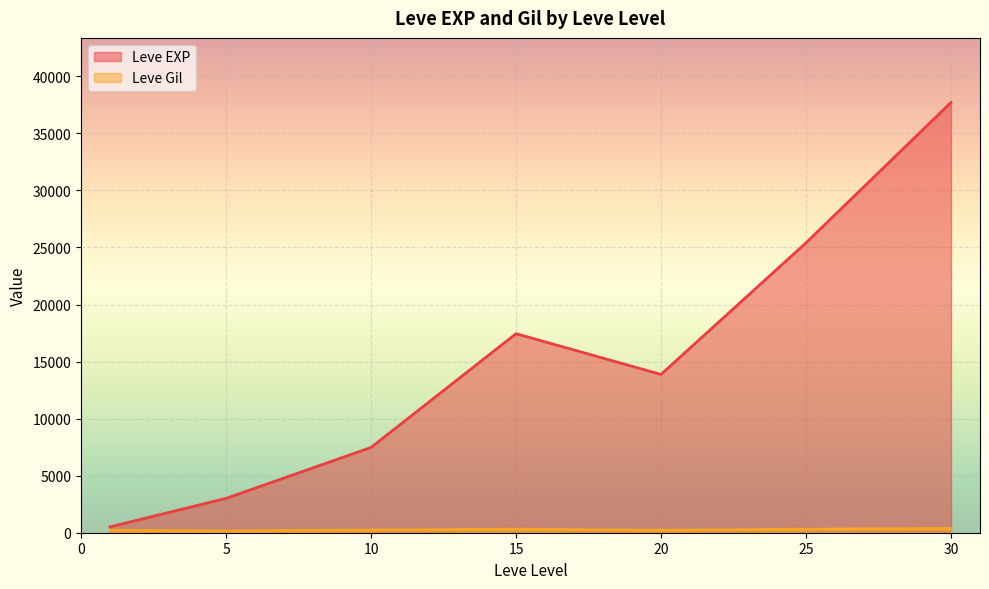

Rank the series by their maximum value, from highest to lowest.

Leve EXP, Leve Gil